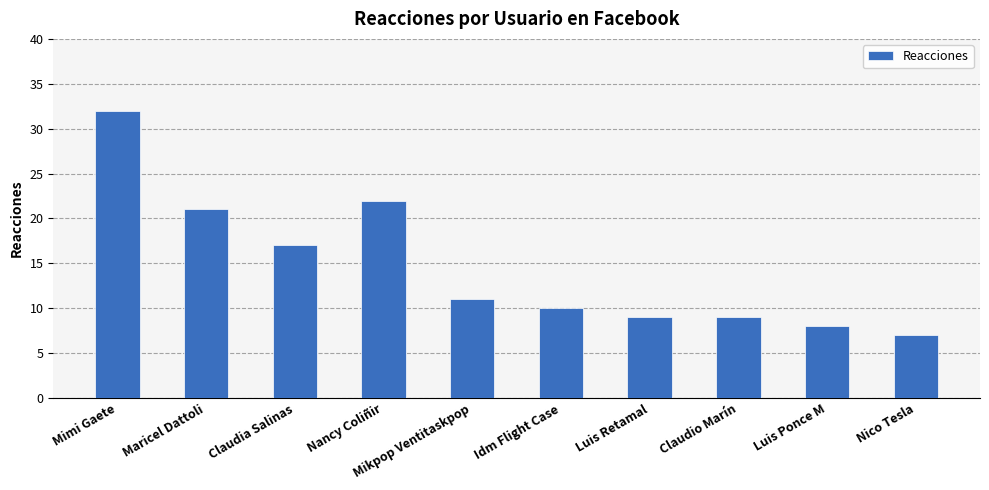

Does the chart contain any negative values?

No